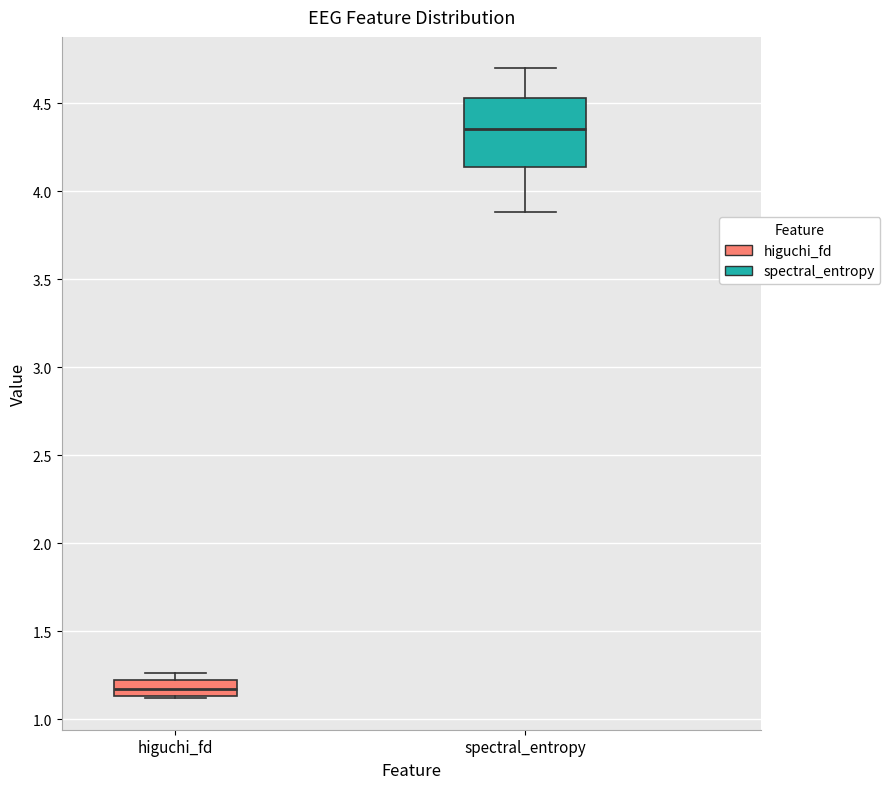

Comparing the boxes themselves (not the whiskers), which one is the tallest?

spectral_entropy